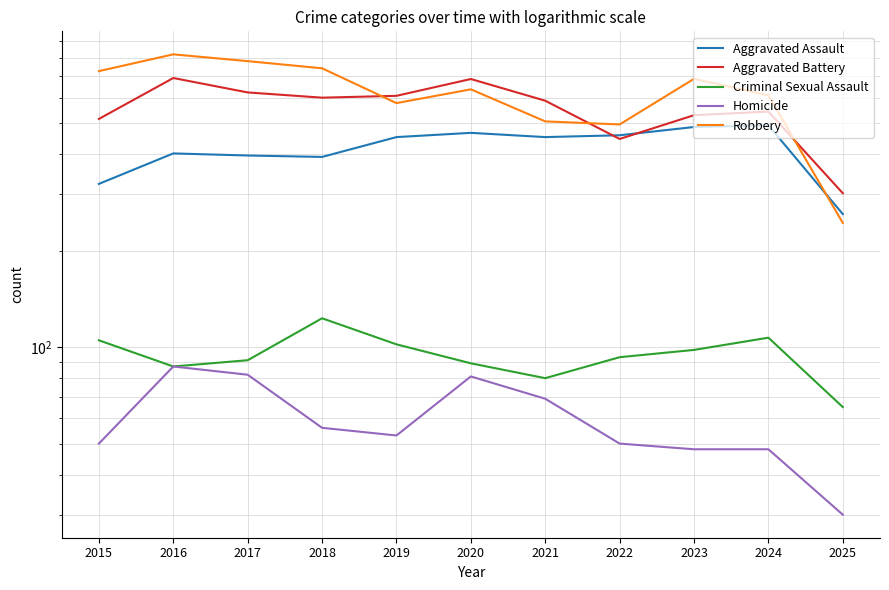

How many lines are shown in the chart?

5